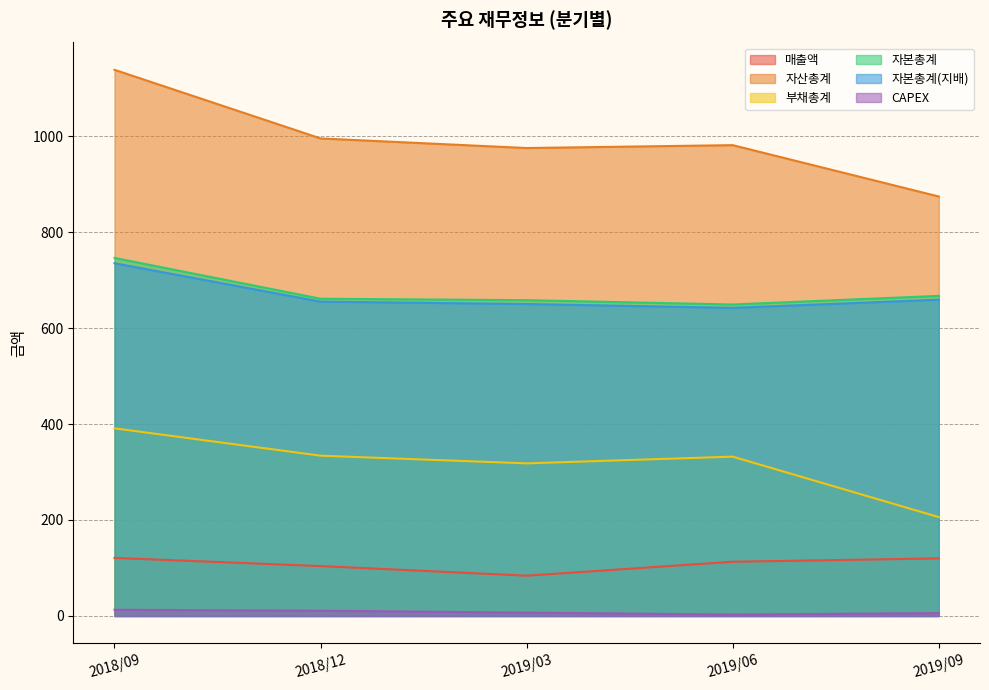

What is the sum of all 매출액 values?

542